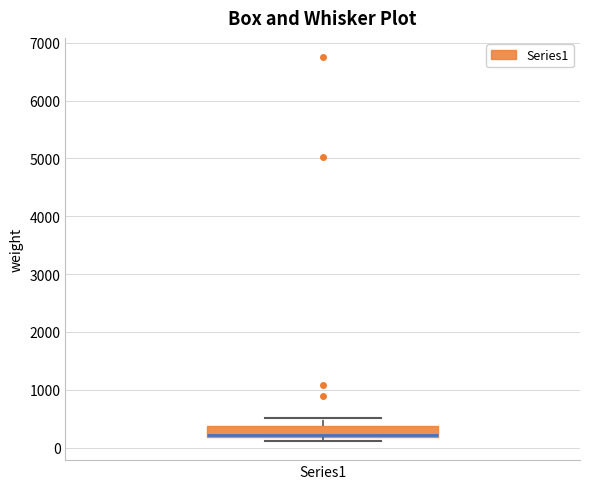

Read this box plot against the y-axis: the position of the median line, the range covered by the box, and the ends of both whiskers. The values are not printed on the chart, so give them approximately, as read against the axis.

median 200 (just above the box's lower edge), box 200 to 400, whiskers 100 to 500